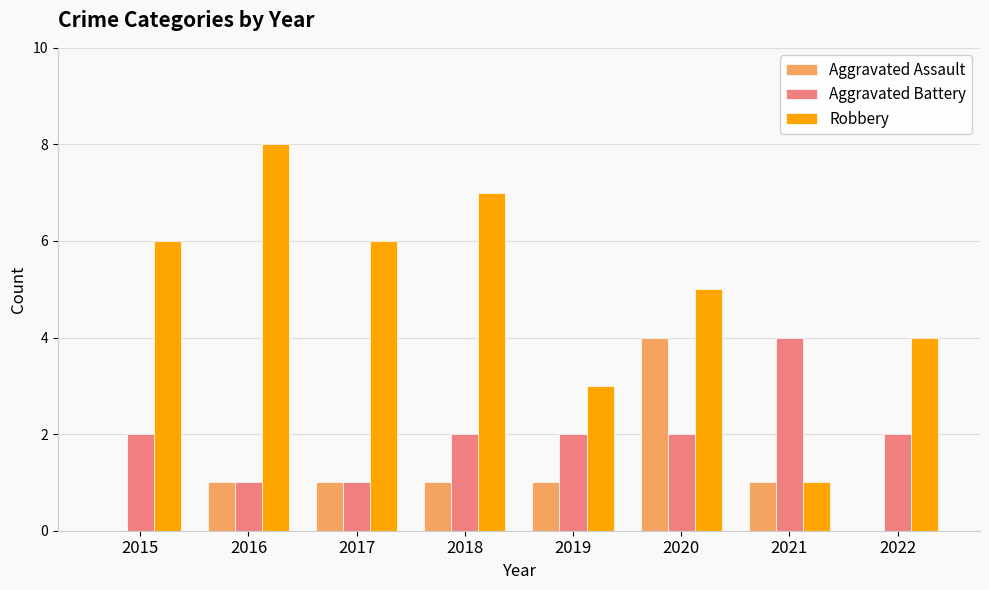

What is the greatest value displayed?

8